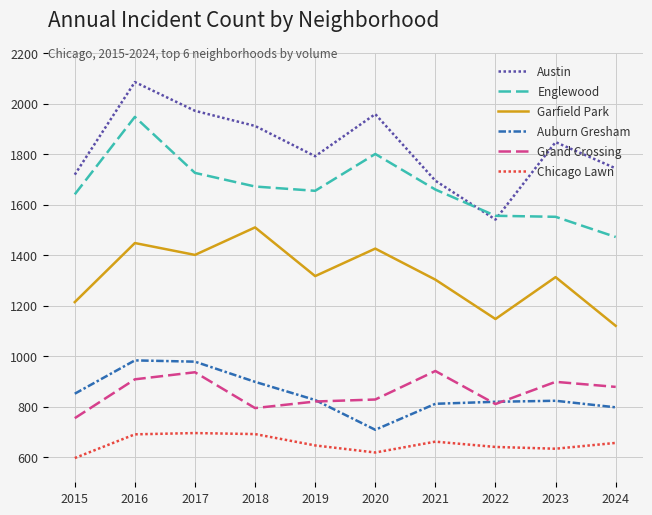

True or false: Austin and Garfield Park intersect in this chart.

False